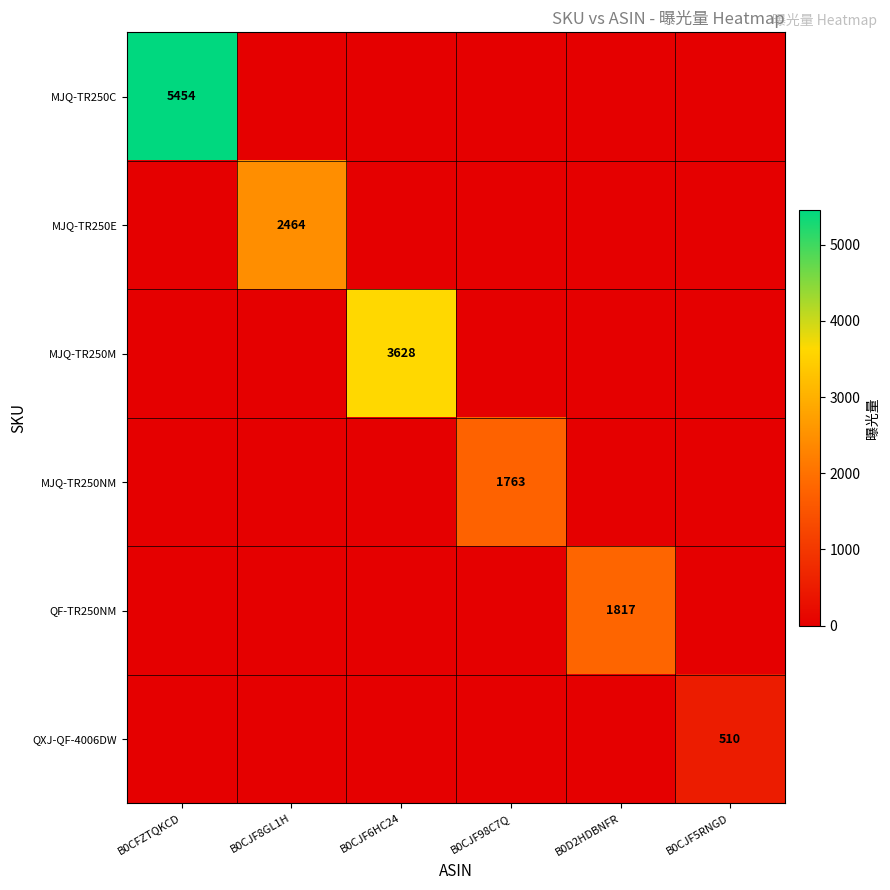

Between B0CJF6HC24 and B0D2HDBNFR, which is larger?

B0CJF6HC24